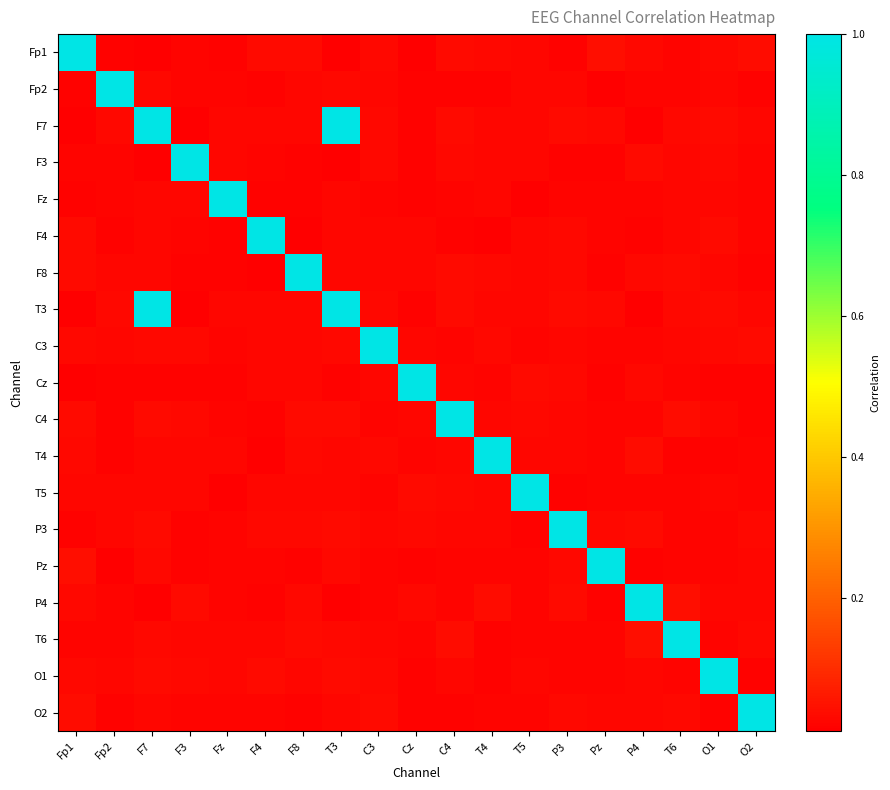

How many series are shown in this chart?

19